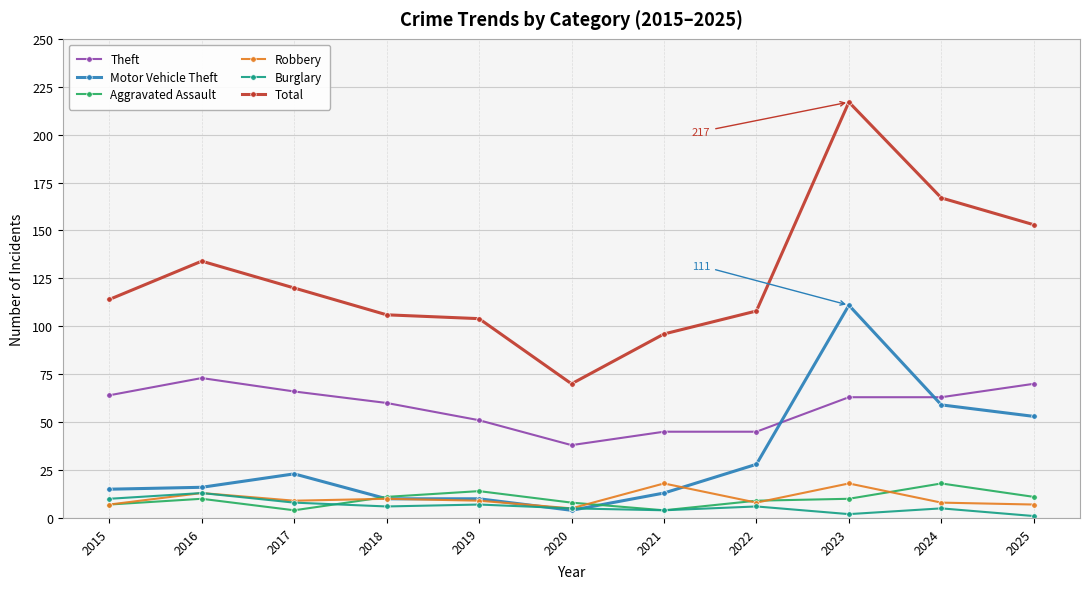

What is the difference between the second highest and second lowest values in the Total series?

71